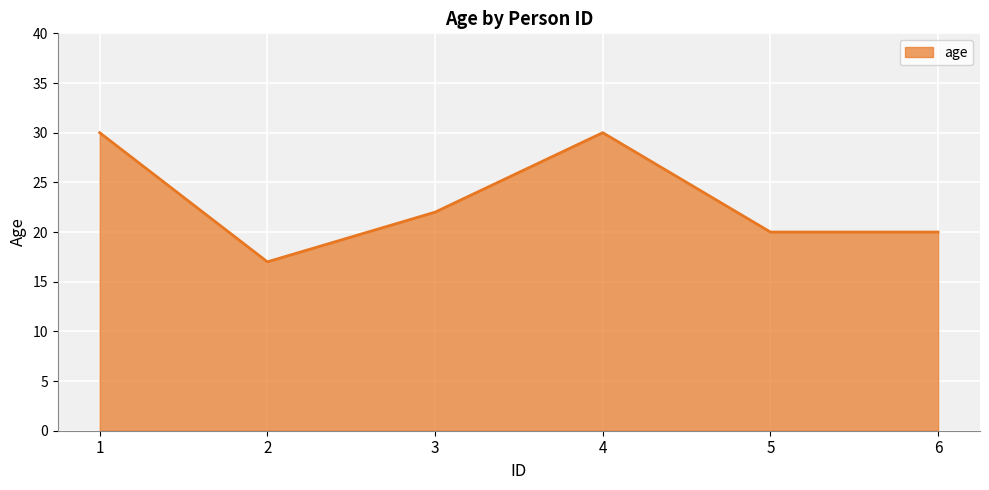

What is the minimum value shown in the chart?

17